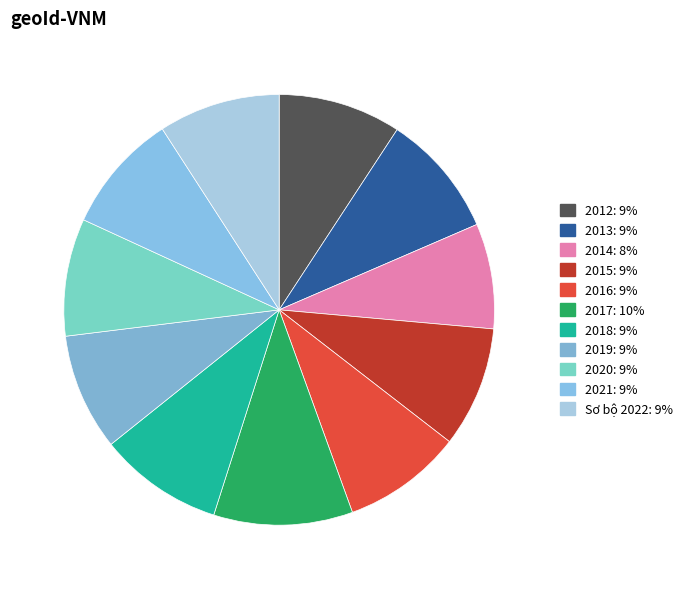

Does 2021 represent more than half of the total?

No